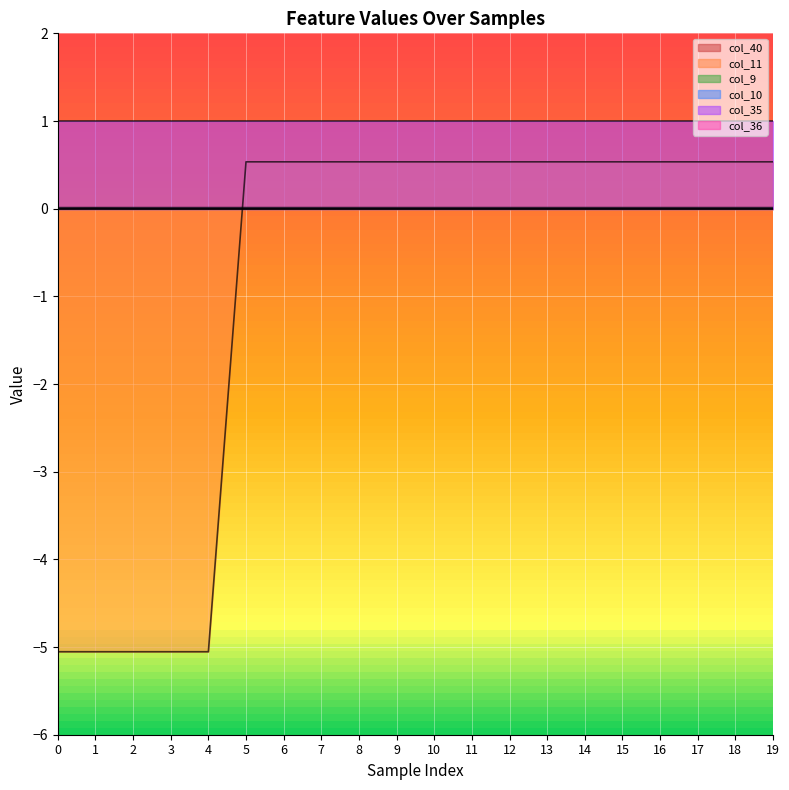

At which label is col_11 closest to -2?

5